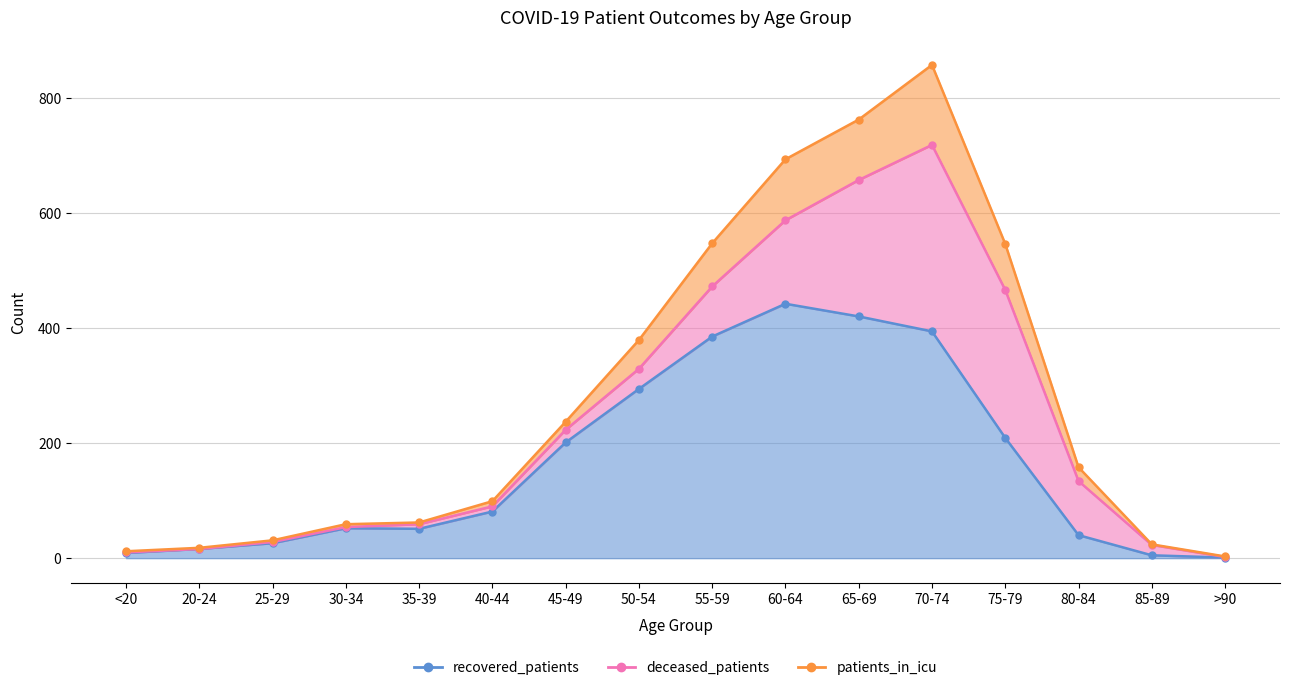

True or false: recovered_patients has more than 0 interior local peaks.

True